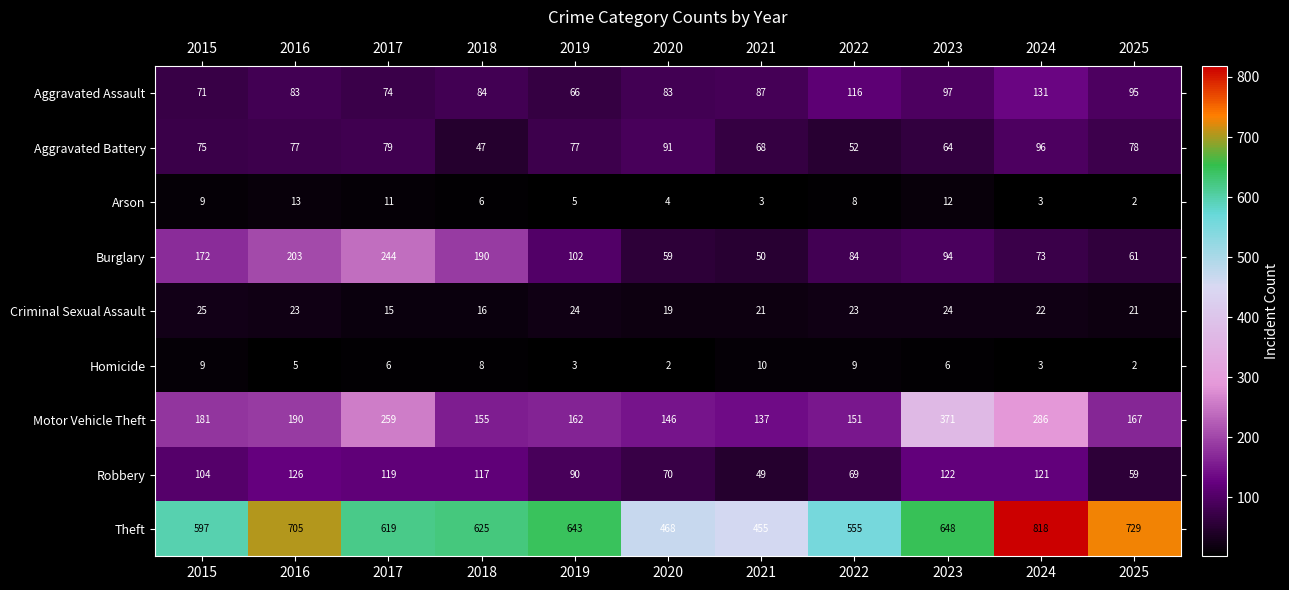

Count the Criminal Sexual Assault values in the range 19 to 24.

8